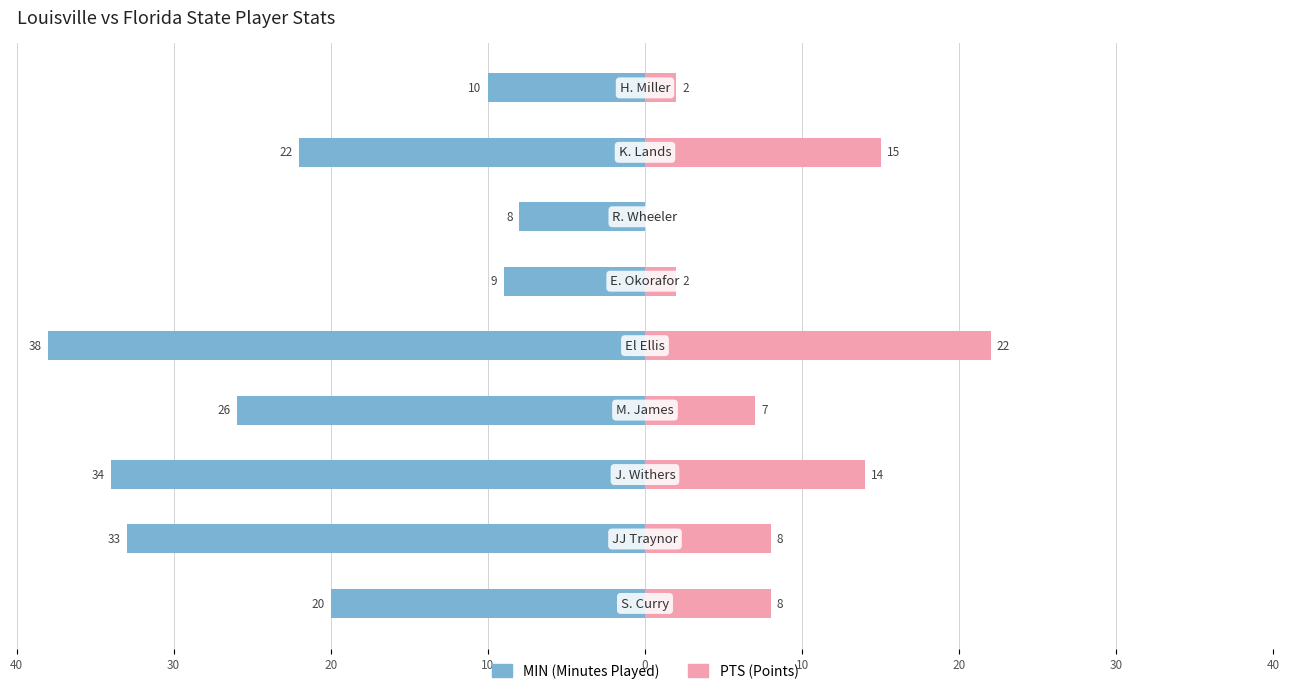

Is it true that MIN equals -4 at 20?

False